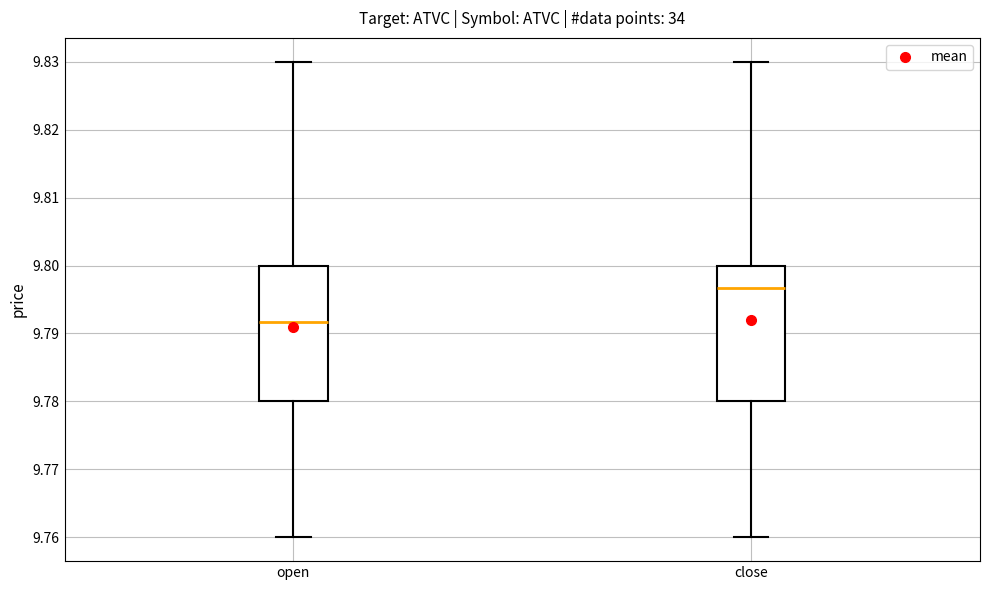

Reading left to right, transcribe this box plot: for each box, give where its median line is, the range the box spans, and where its two whiskers end, as read against the y-axis. The values are not printed on the chart, so give them approximately, as read against the axis.

open: median 9.792, box 9.780 to 9.800, whiskers 9.760 to 9.830
close: median 9.797, box 9.780 to 9.800, whiskers 9.760 to 9.830